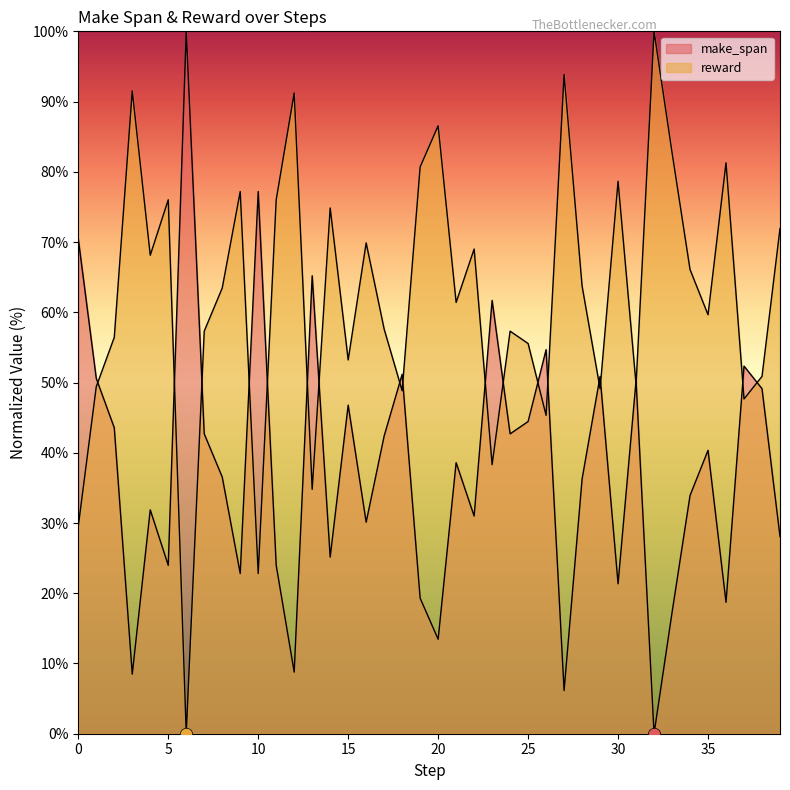

Which series contains the highest Y value?

make_span